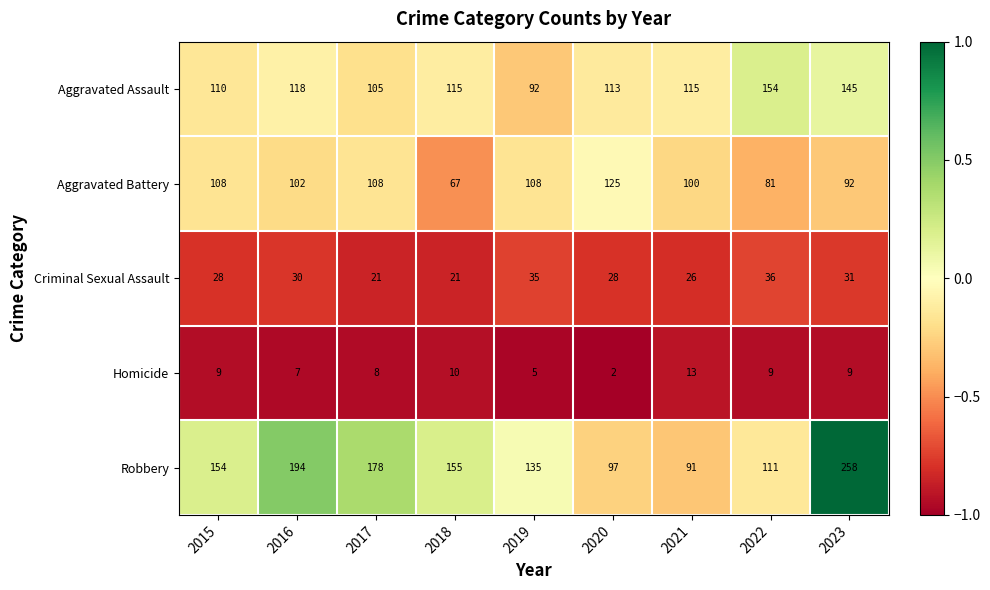

What is the difference between the Robbery values at 2023 and 2015?

104